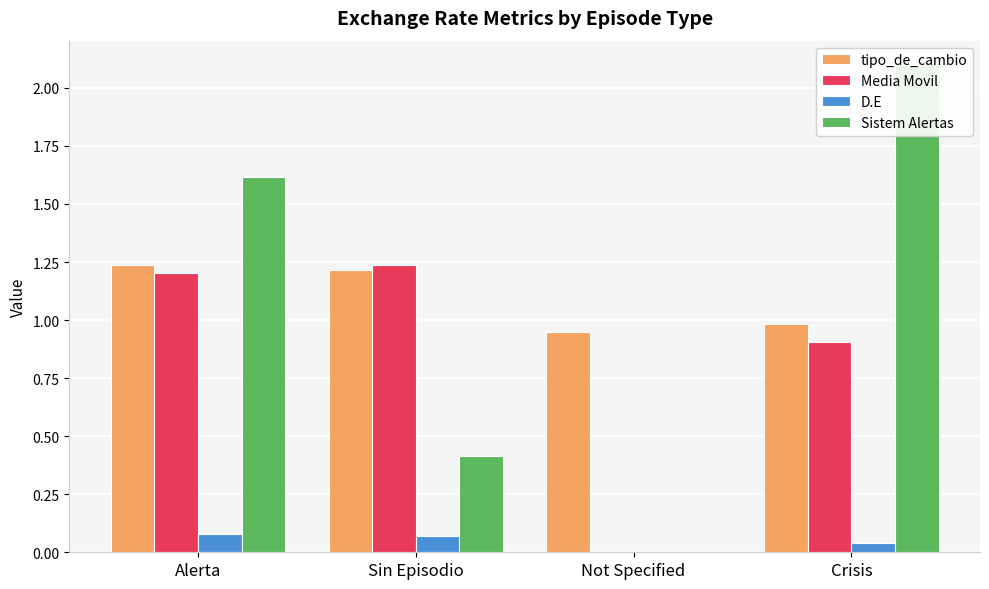

How many distinct data groups are displayed?

4